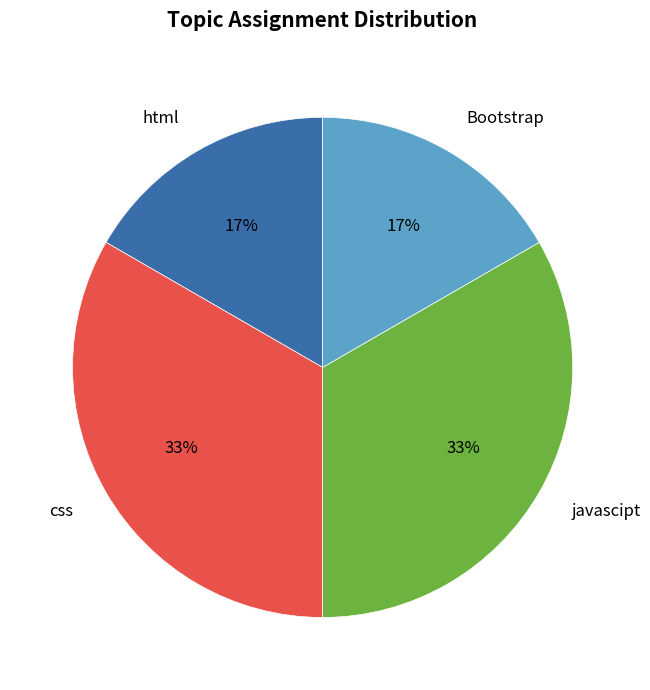

Is html the majority of the pie?

No